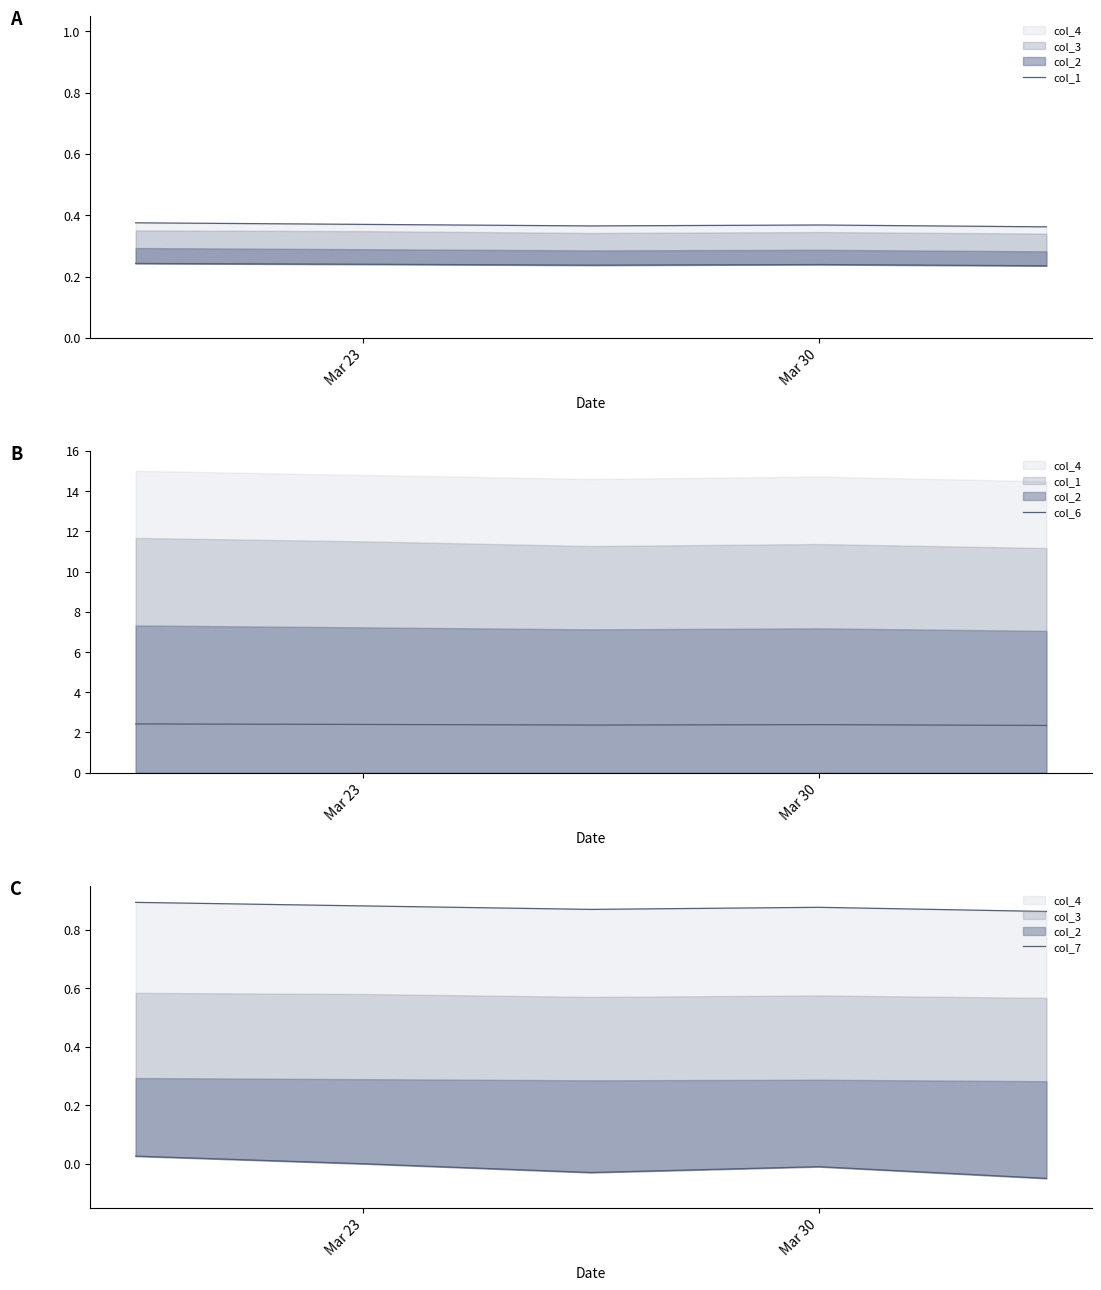

At how many categories does at least one series exceed 1?

5